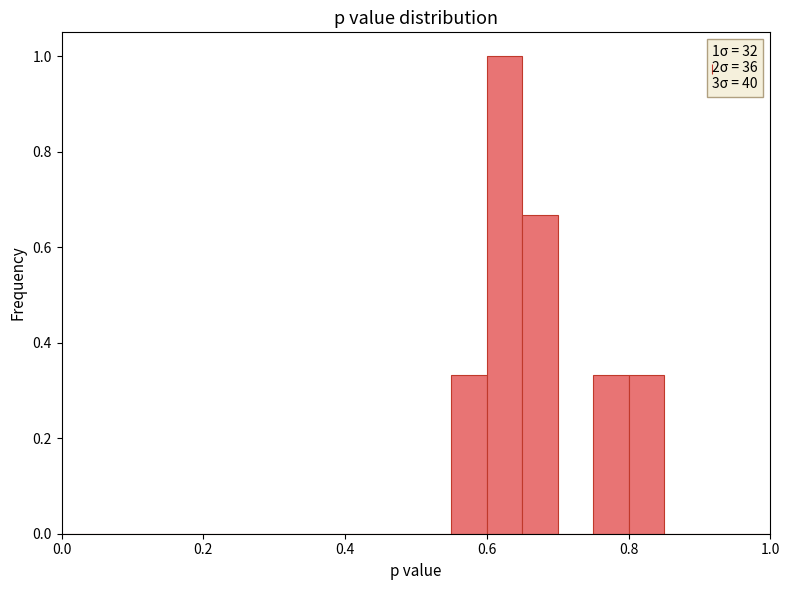

Around what value on the x-axis is the tallest bar? Give the approximate position of its centre, as read against the axis.

0.62